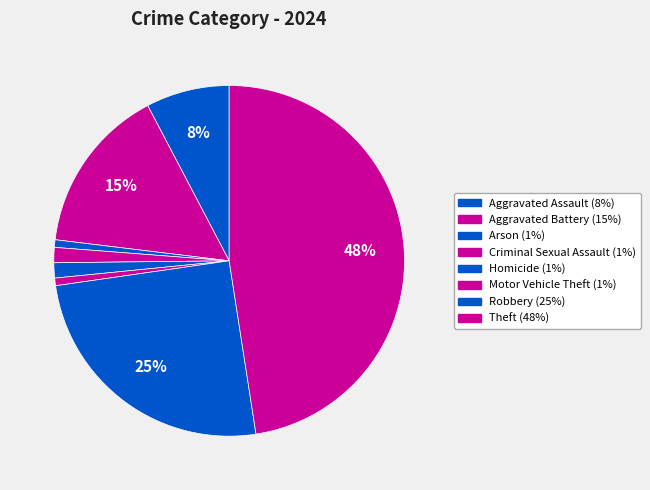

Does Criminal Sexual Assault represent more than half of the total?

No